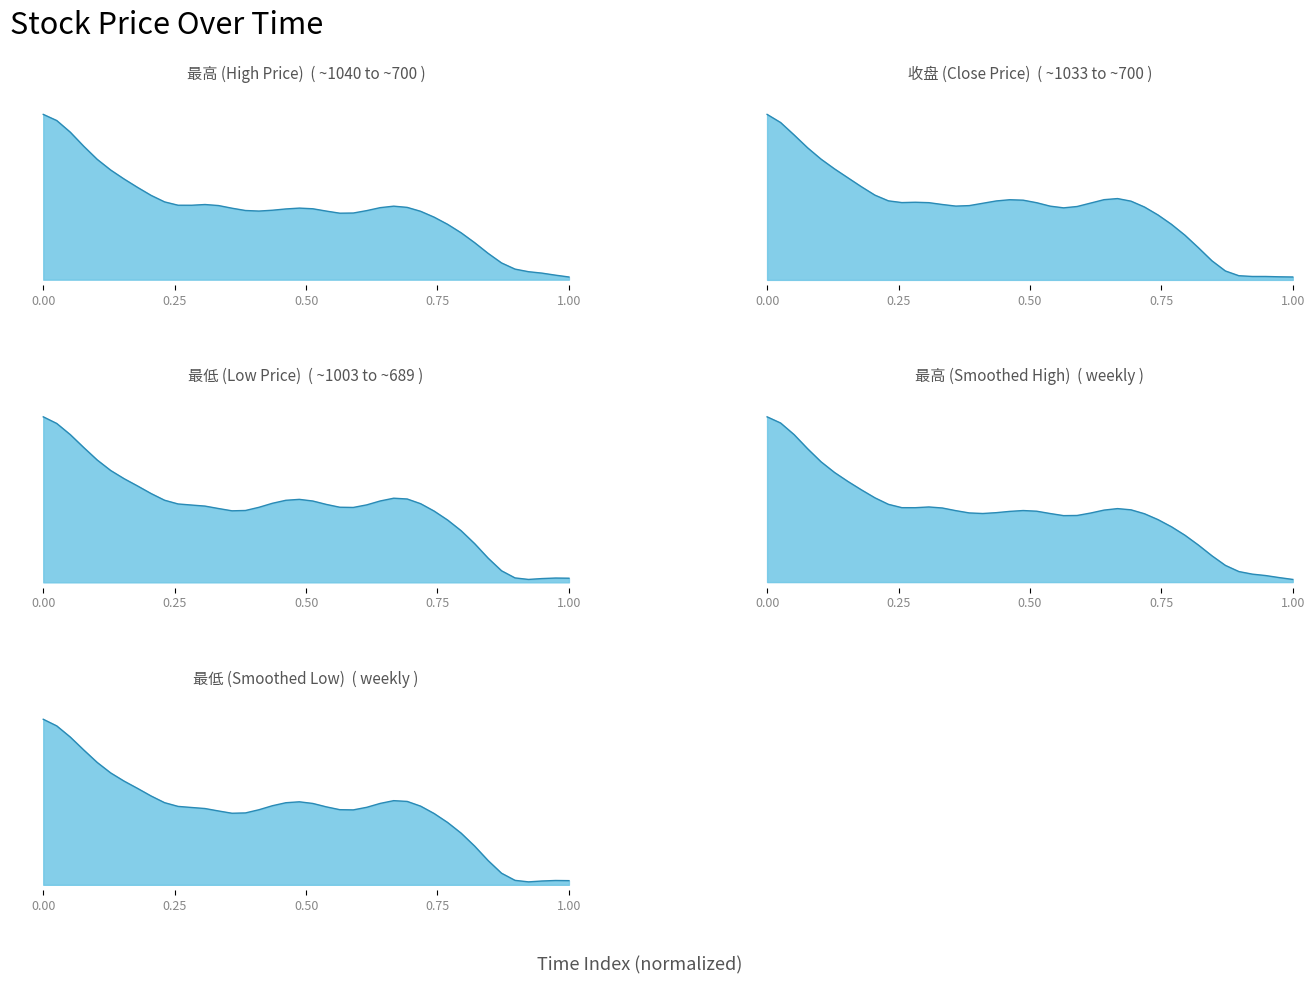

List the series in order of their overall mean, highest first.

最高, 收盘, 最低